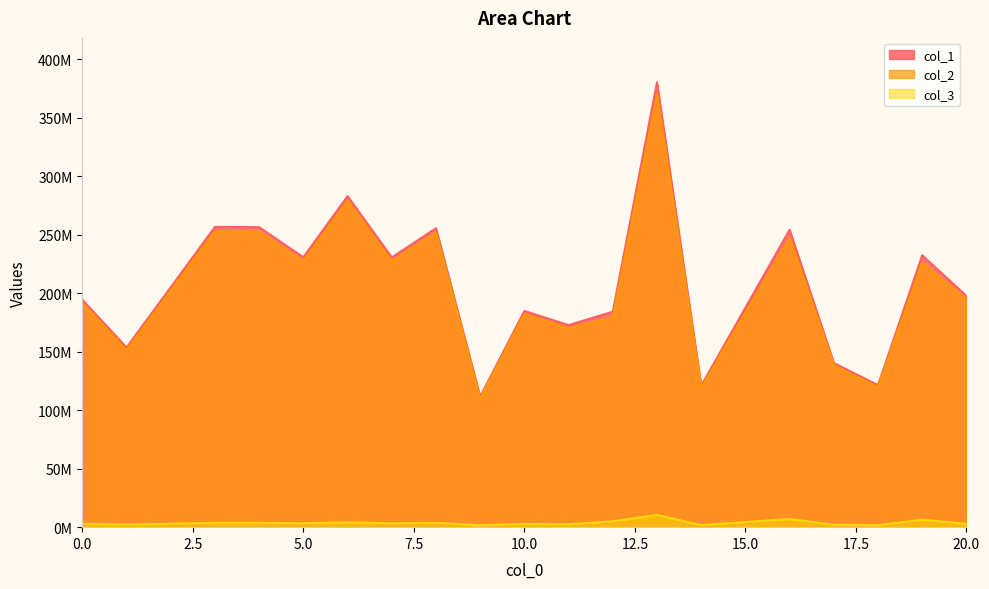

True or false: col_3 has a value of 6984659.2 at 16.

True